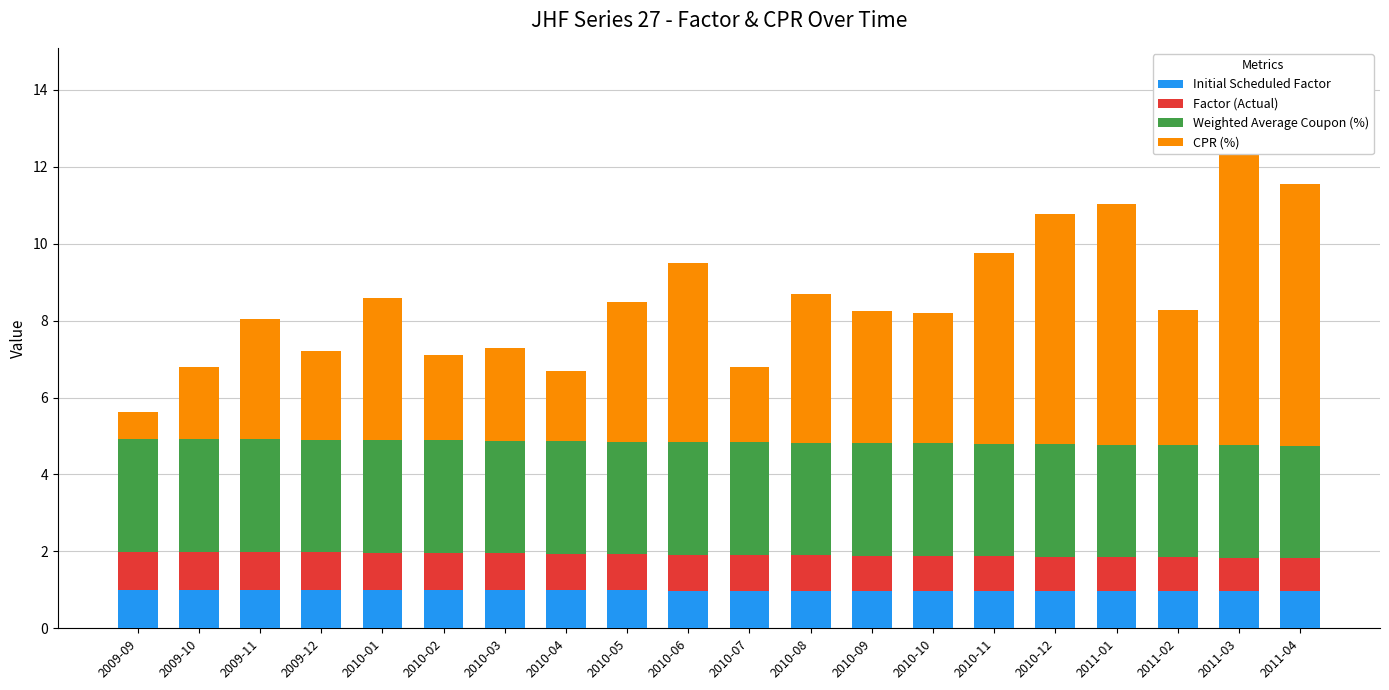

What is the difference between the second highest and minimum values in the Factor (Actual) series?

0.1